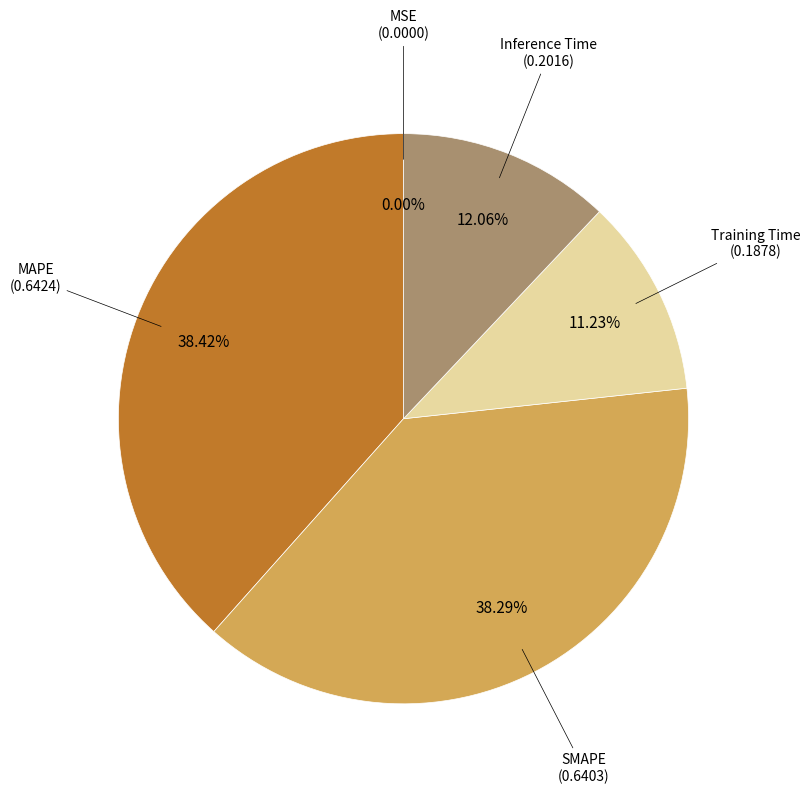

Does any single category account for the majority?

No